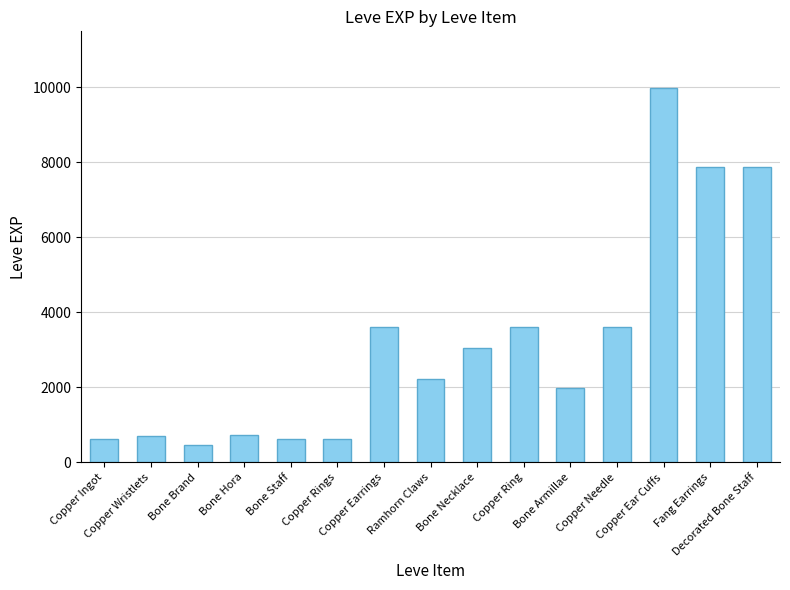

How many series are shown in this chart?

1